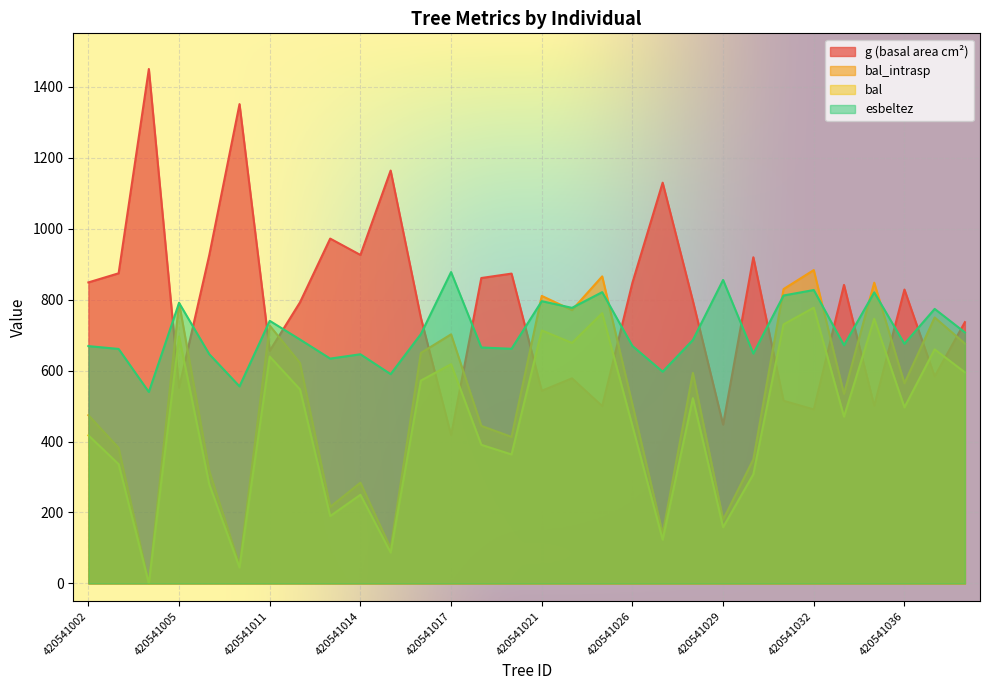

What is the value of the bal_intrasp point at the 1st from the left?

417.3